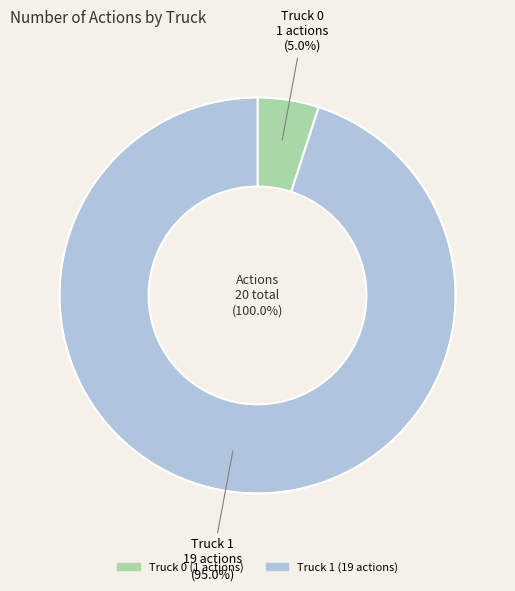

What is the ratio of the value at Truck 1 to the value at Truck 0?

19.0